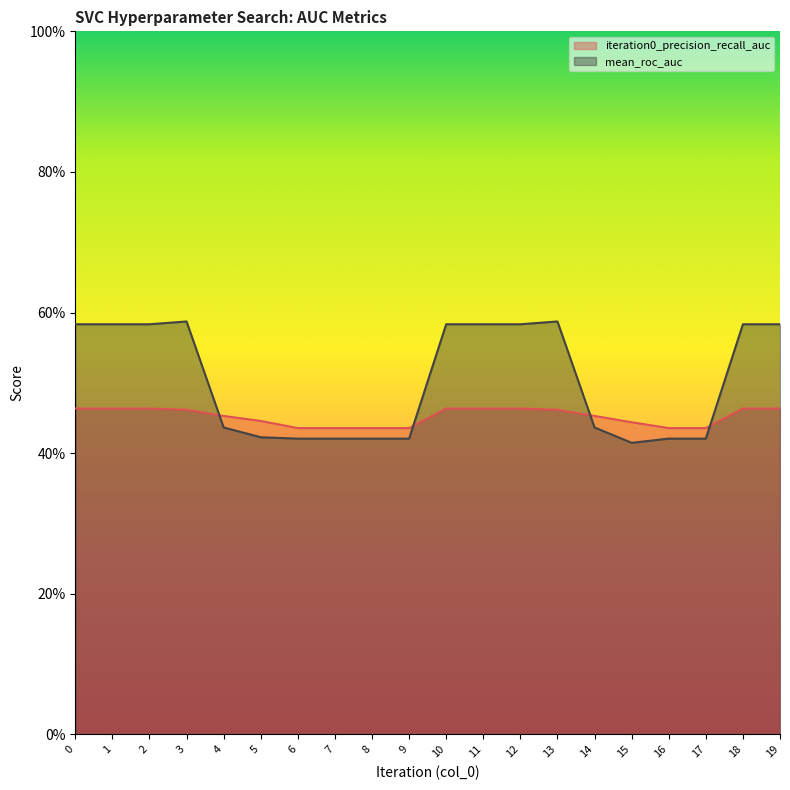

Which series changed the most between 5 and 14?

mean_roc_auc